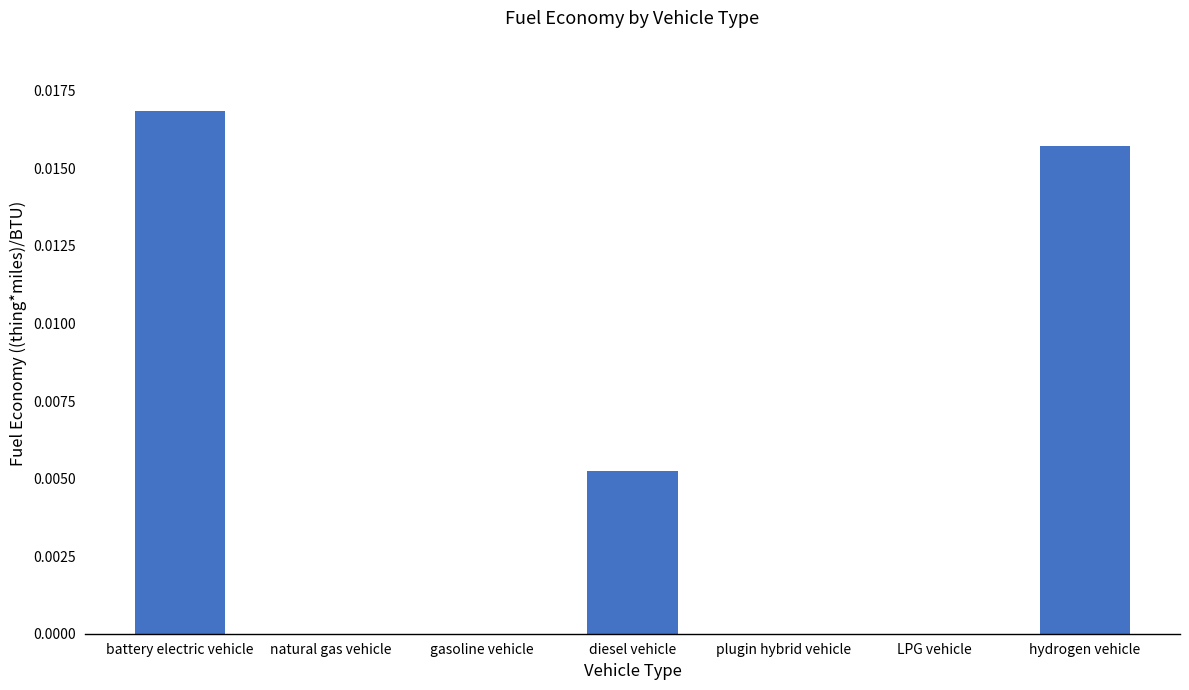

The value at LPG vehicle is 0.0. True or false?

True